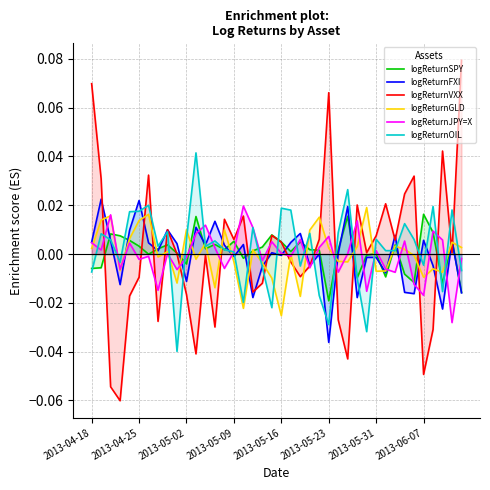

Rank the series by their maximum value, from lowest to highest.

logReturnSPY, logReturnGLD, logReturnJPY=X, logReturnFXI, logReturnOIL, logReturnVXX